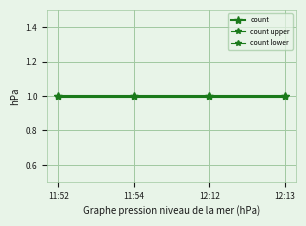

How many lines are shown in the chart?

3